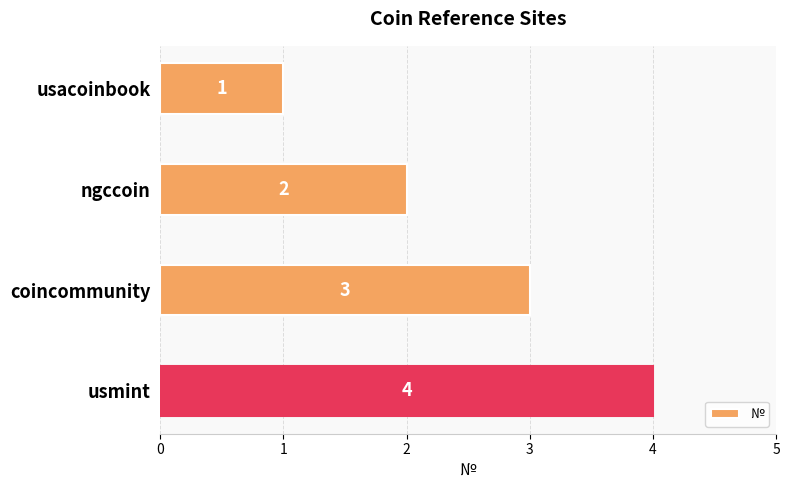

How many series are shown in this chart?

1